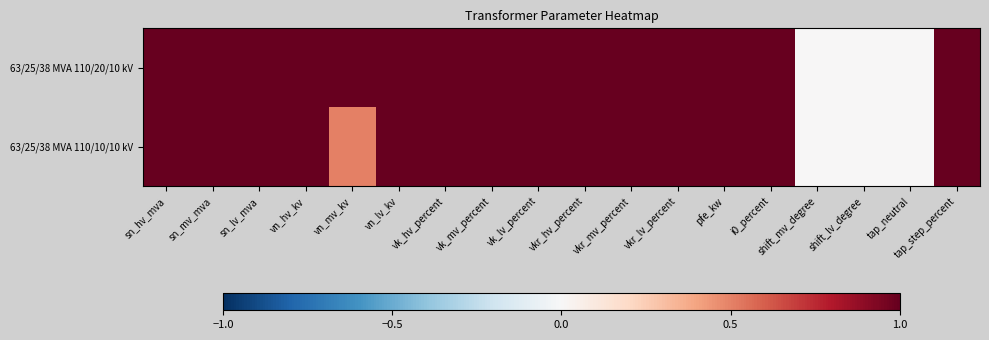

At how many categories does at least one series exceed 0?

15